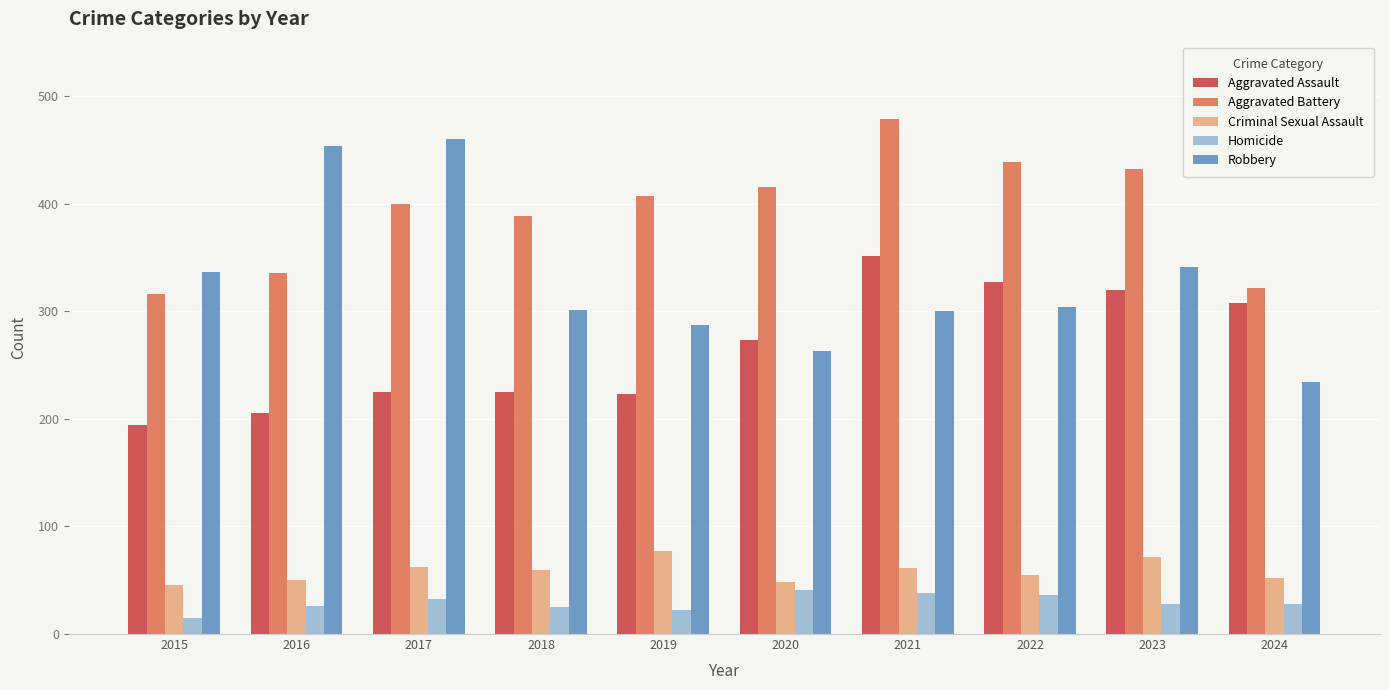

Which series has the largest total across all categories?

Aggravated Battery